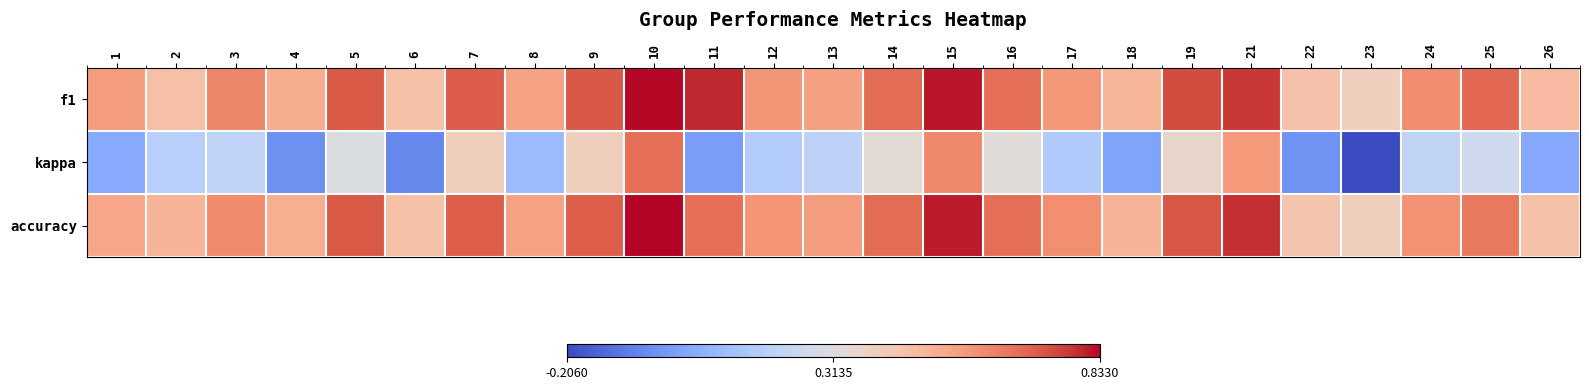

Which series has the largest range (max minus min)?

kappa